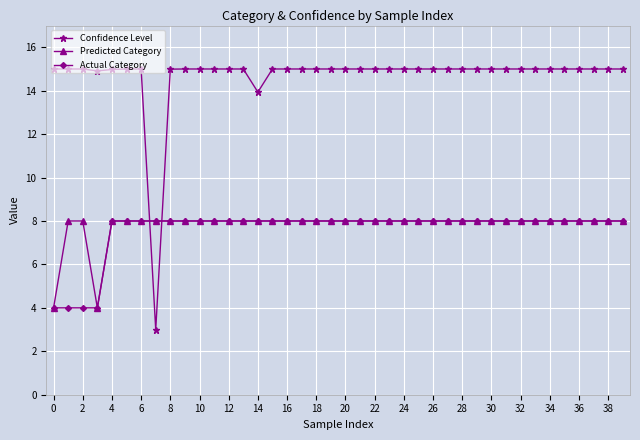

Which series has the widest spread of values?

Confidence Level